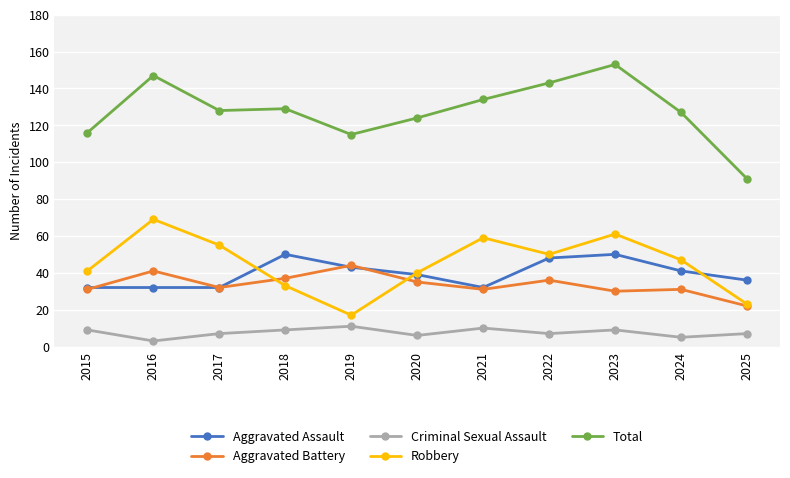

Which series changed the most between 2016 and 2023?

Aggravated Assault